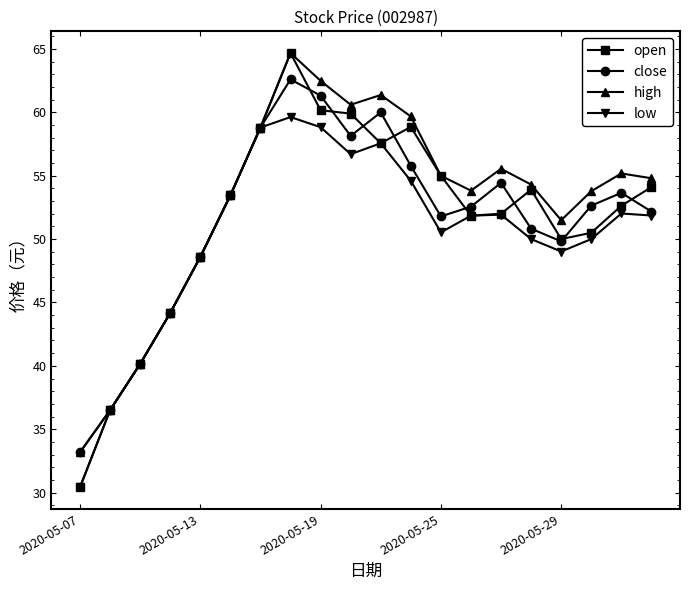

Does the chart have visible grid lines?

No